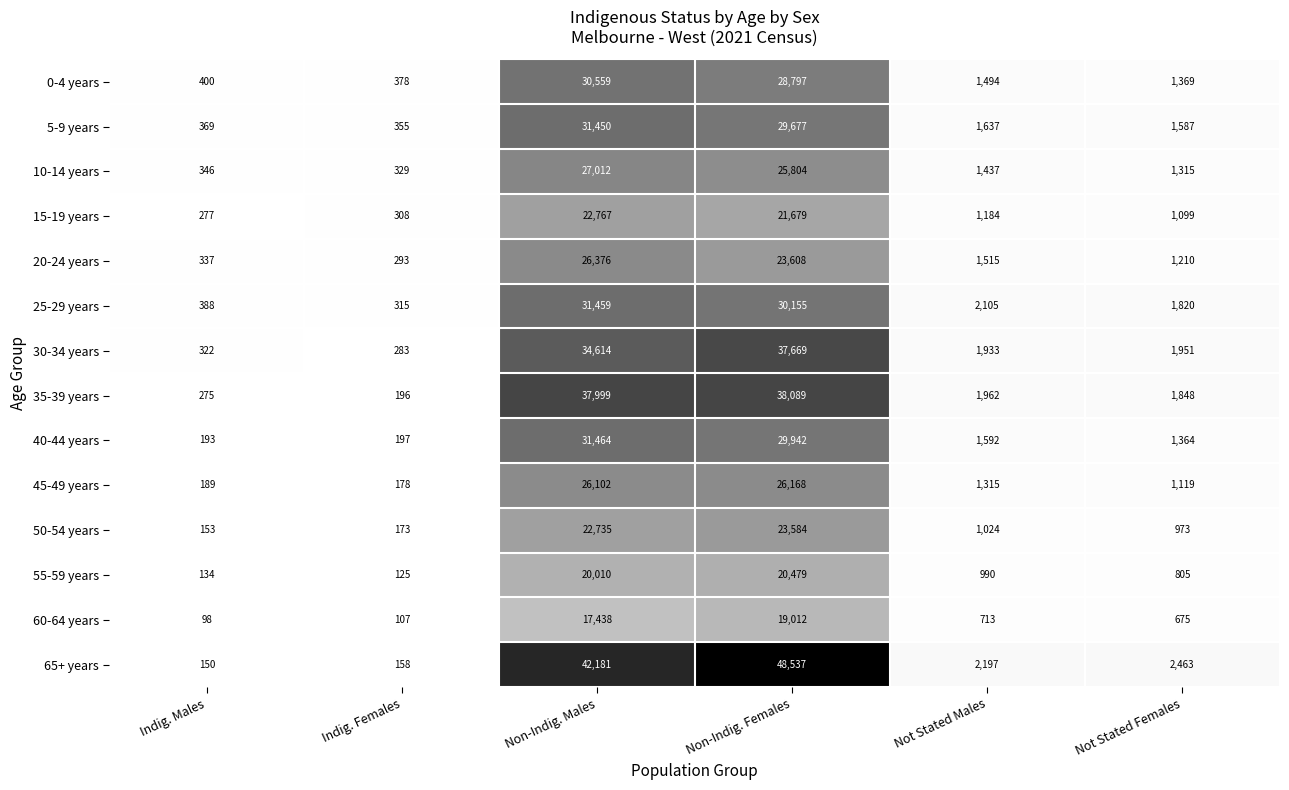

The 45-49 years series shows 45317 at Non-Indig. Males. True or false?

False